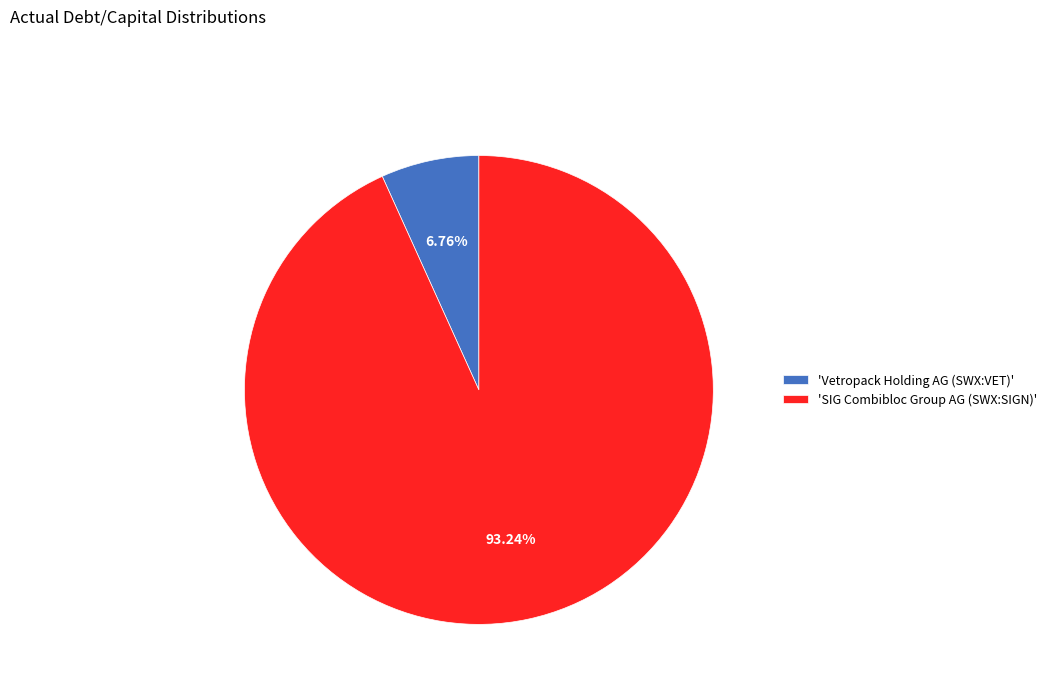

Which category has the biggest portion of the pie?

'SIG Combibloc Group AG (SWX:SIGN)'